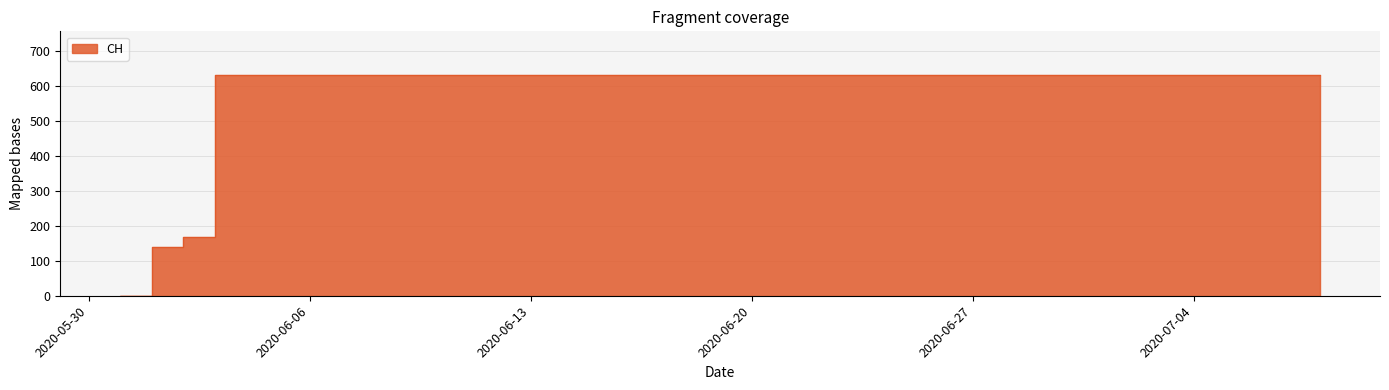

Reading left to right, transcribe all the data shown in this chart.

0	139	167	631	631	631	631	631	631	631	631	631	631	631	631	631	631	631	631	631	631	631	631	631	631	631	631	631	631	631	631	631	631	631	631	631	631	631	631